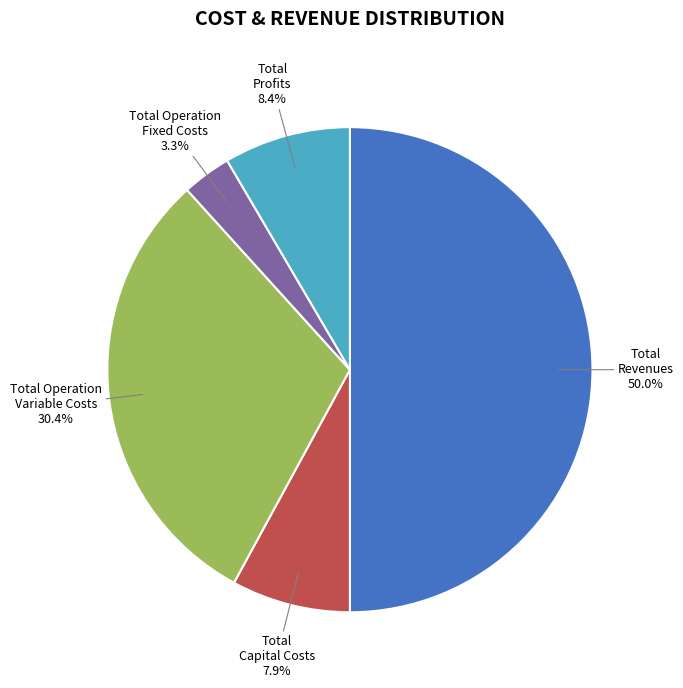

How many segments does this pie chart have?

5